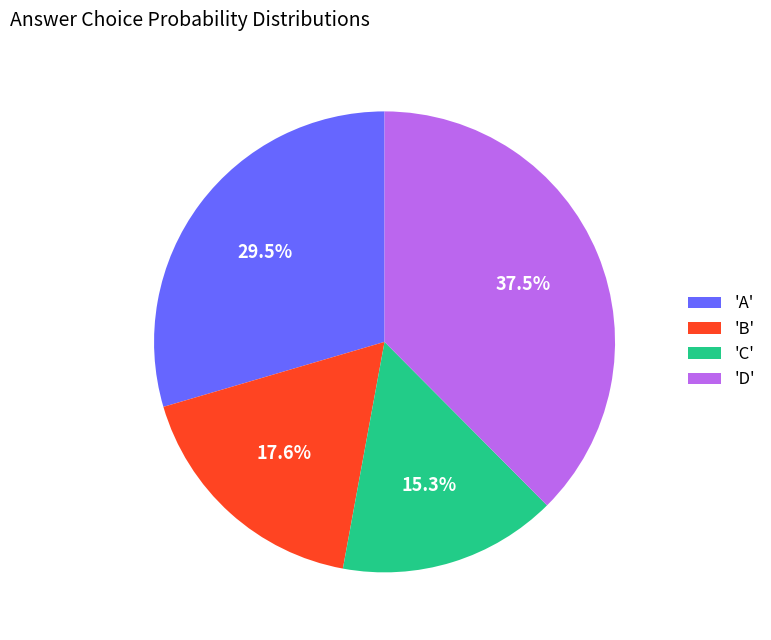

Is there a majority slice in this chart?

No